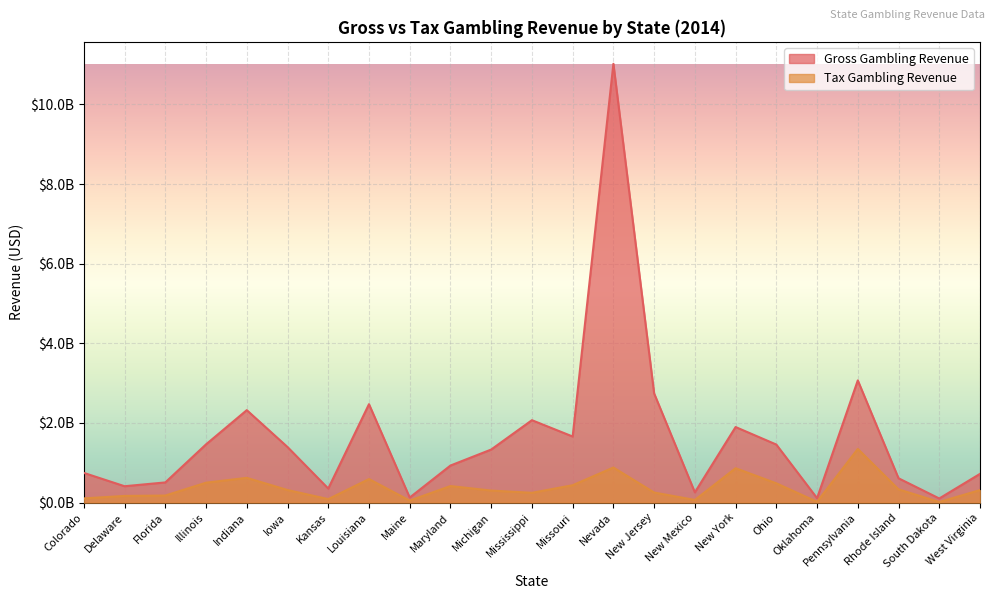

Reading left to right, transcribe all the data shown in this chart.

Gross Gambling Revenue: 746350000	411710000	507470000	1463000000	2322000000	1396000000	353540000	2472000000	127270000	931080000	1333000000	2070000000	1660000000	11019000000	2742000000	257660000	1898000000	1458000000	111370000	3069000000	611080000	104060000	722170000
Tax Gambling Revenue: 106130000	168320000	177610000	500600000	622140000	316370000	88380000	591250000	51350000	415910000	302950000	246560000	436940000	881500000	253650000	67190000	864180000	484650000	20630000	1348000000	333520000	15860000	314750000